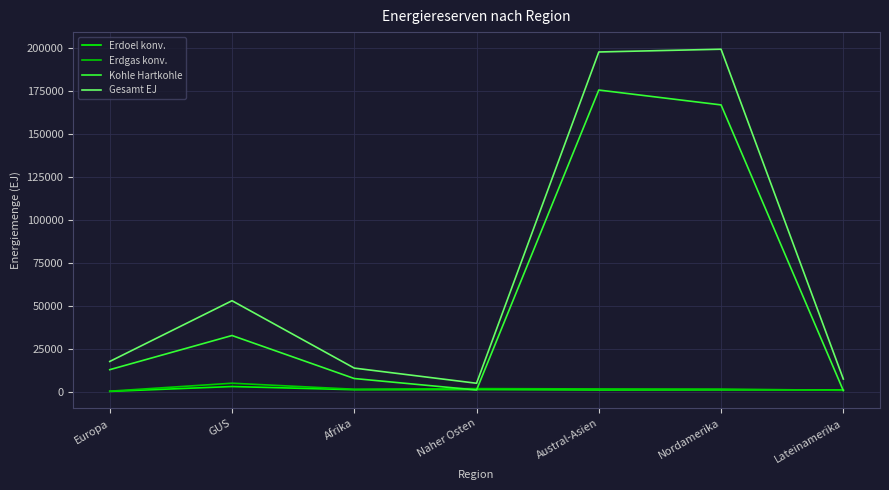

What is the average value of the Gesamt EJ series?

70528